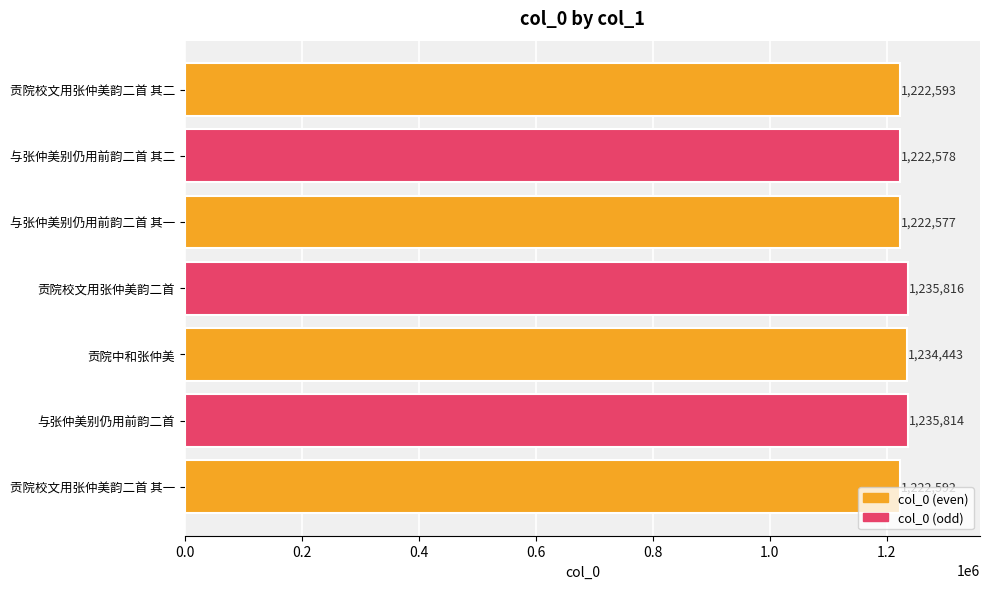

Count the number of data series in this chart.

1